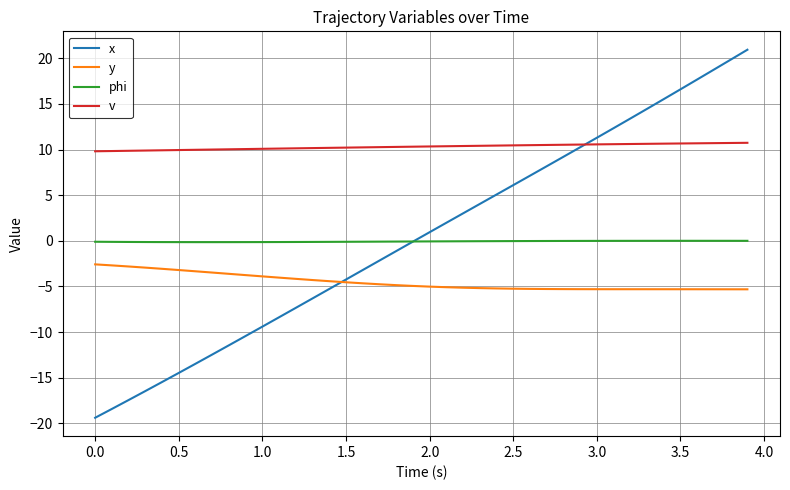

Which series has the largest total across all categories?

v